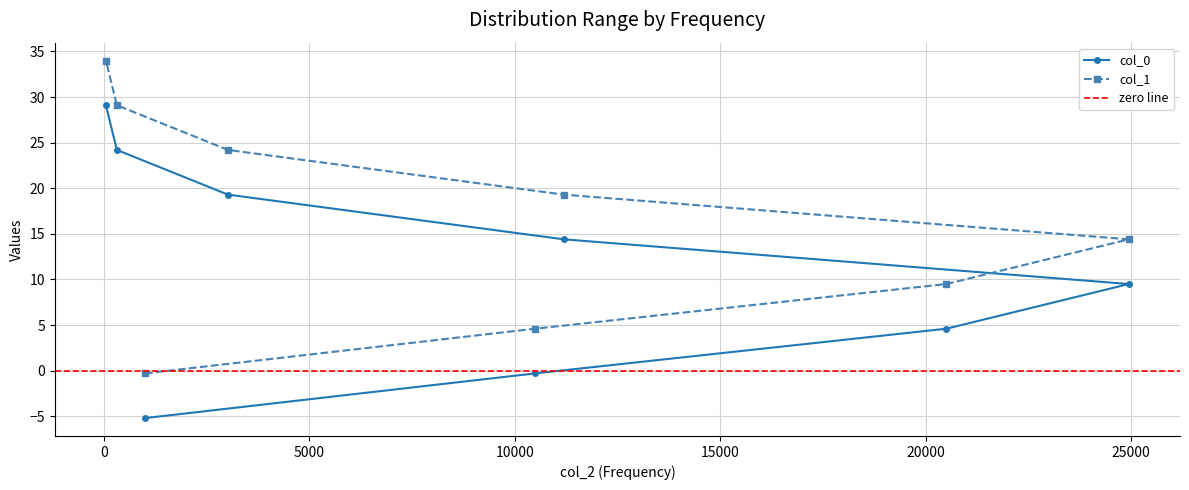

How many data points in col_1 are less than 19?

4